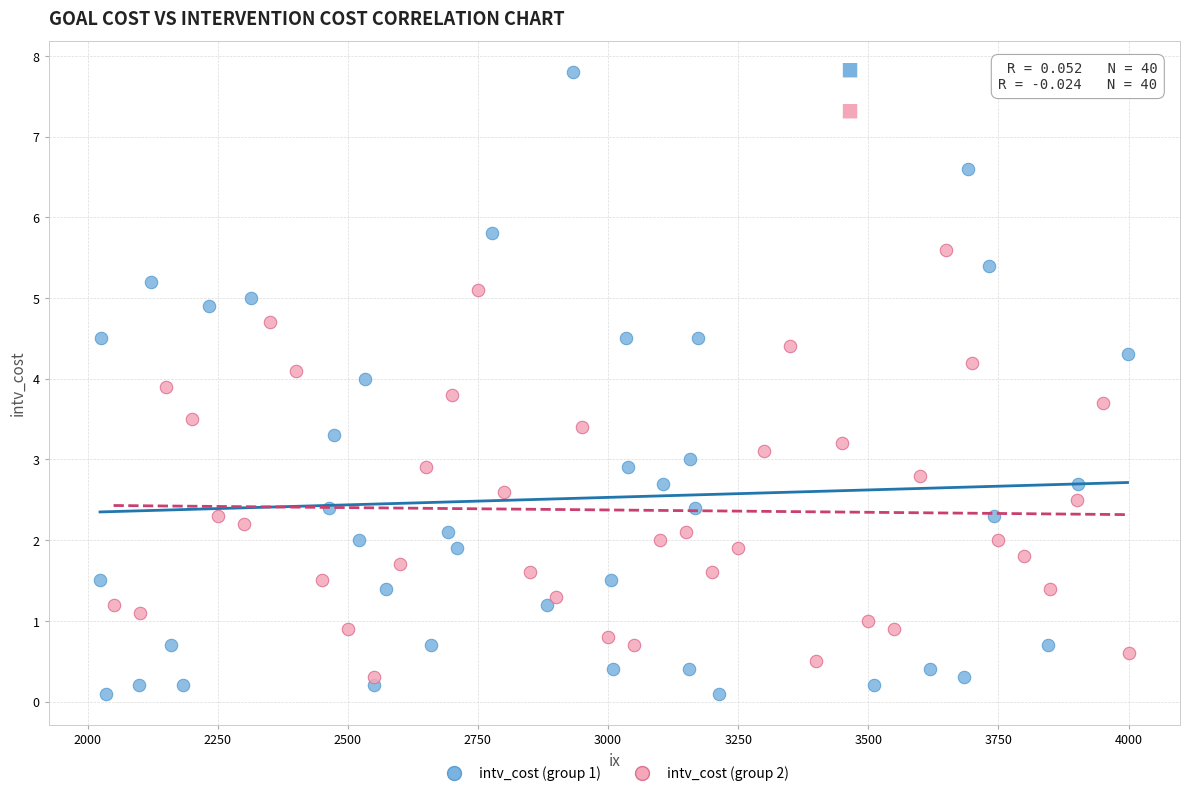

Which series reaches the maximum Y coordinate?

intv_cost (group 1)